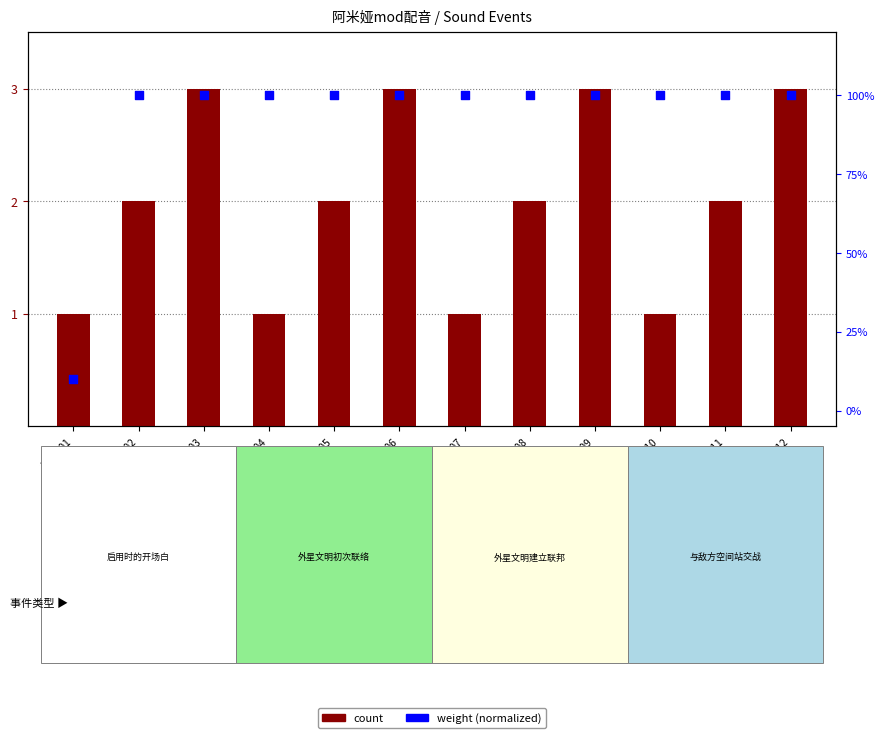

Which series has the largest Y range (max minus min)?

weight (normalized)